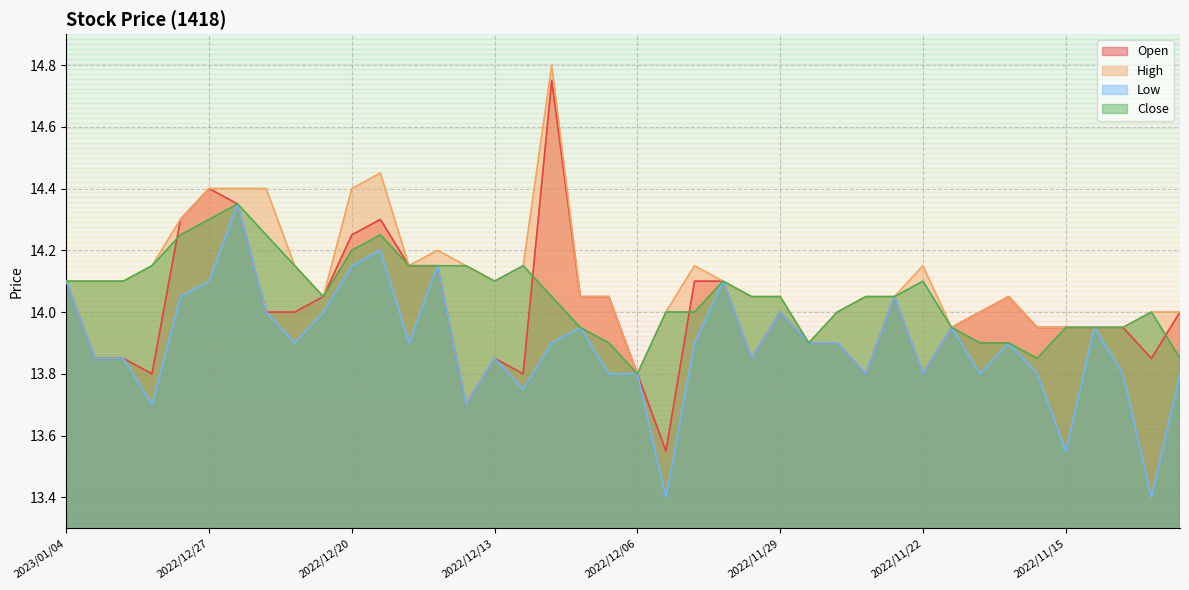

What is the spread (max minus min) of values at 2022/12/16?

0.2